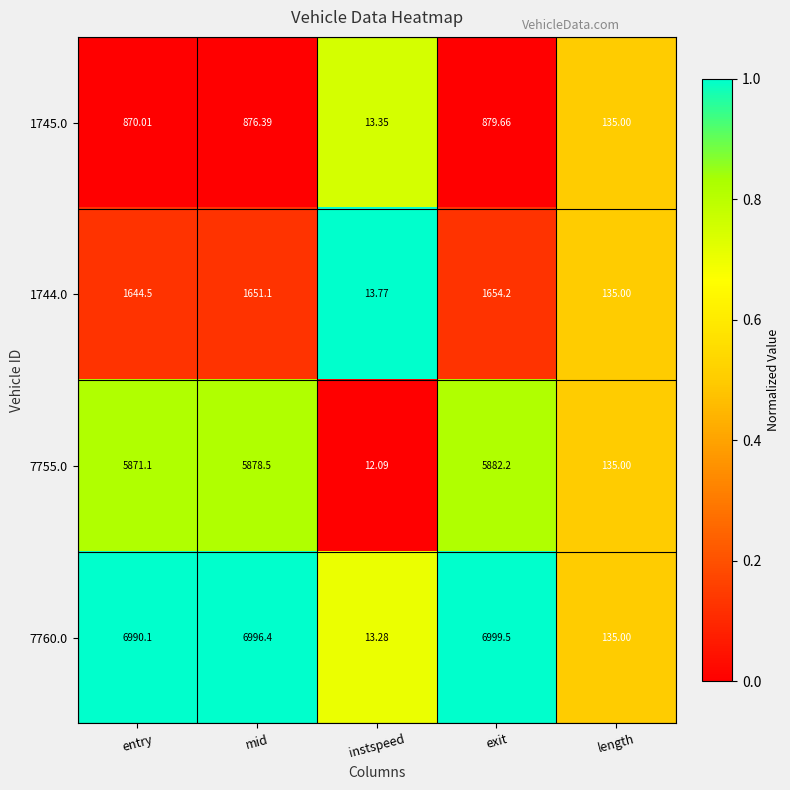

How many series are shown in this chart?

4